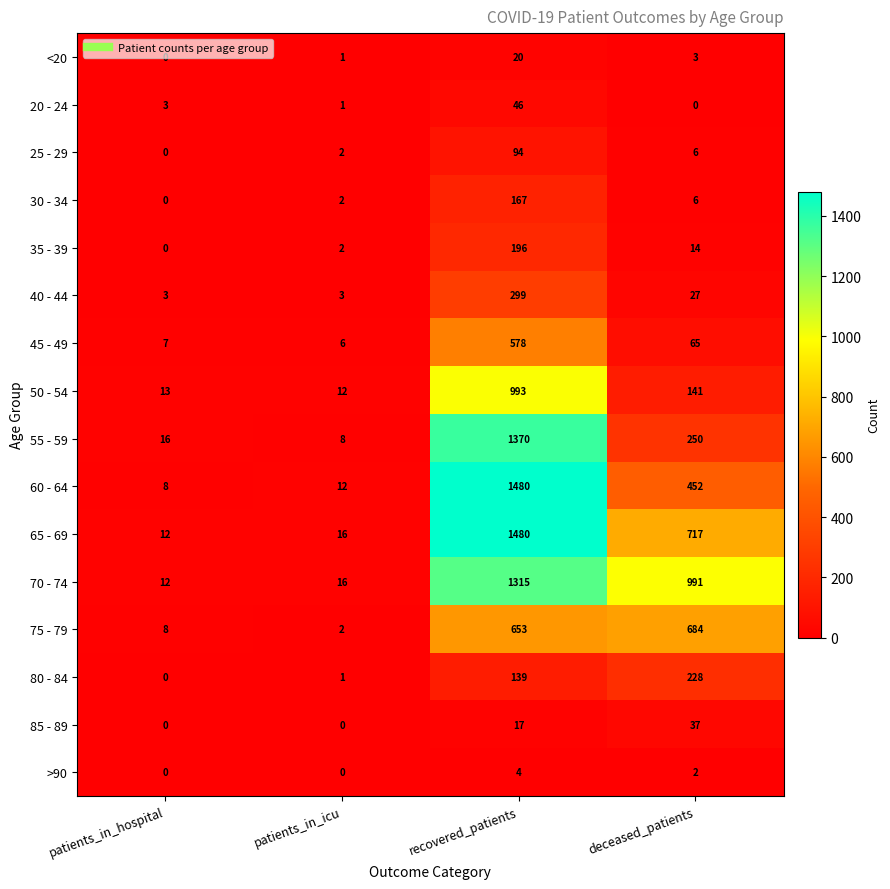

Which category has the lowest value in the 55 - 59 series?

patients_in_icu